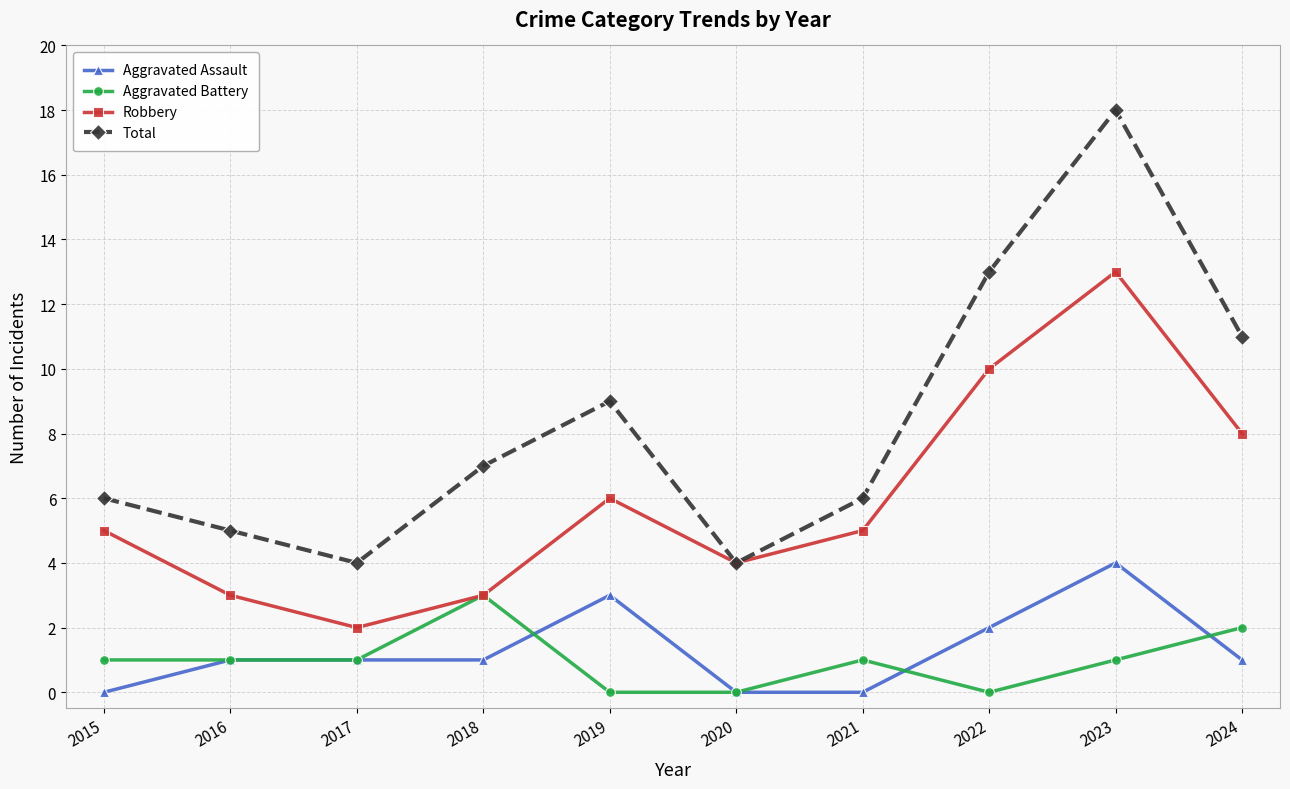

Which category has the highest value in the Robbery series?

2023